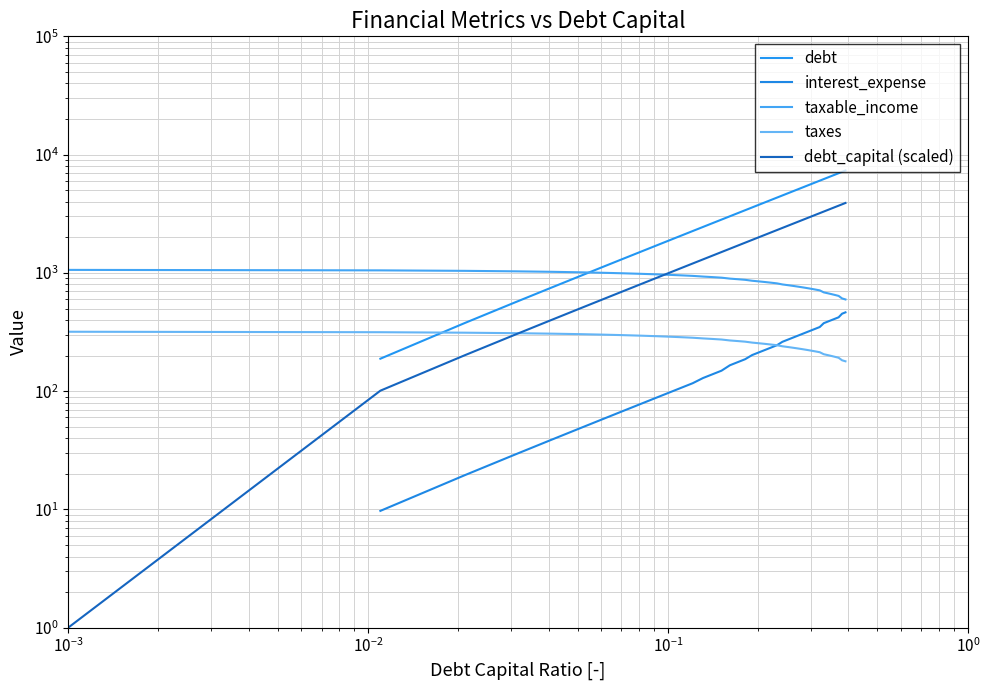

How many data points does each series have?

40